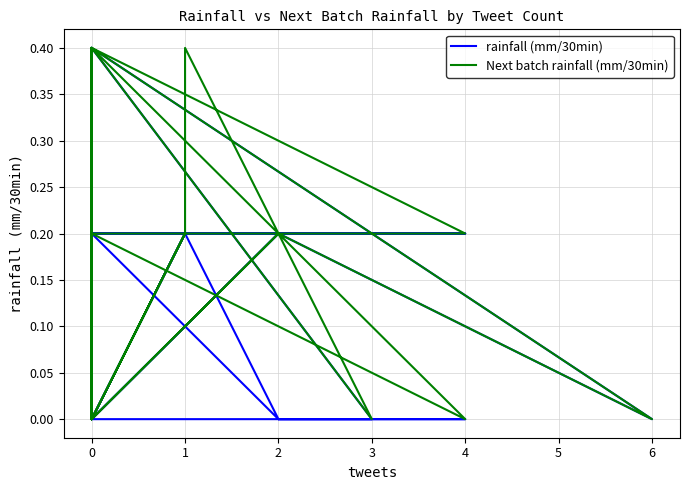

True or false: Next batch rainfall (mm/30min) has a value of 0.1 at 2.

False